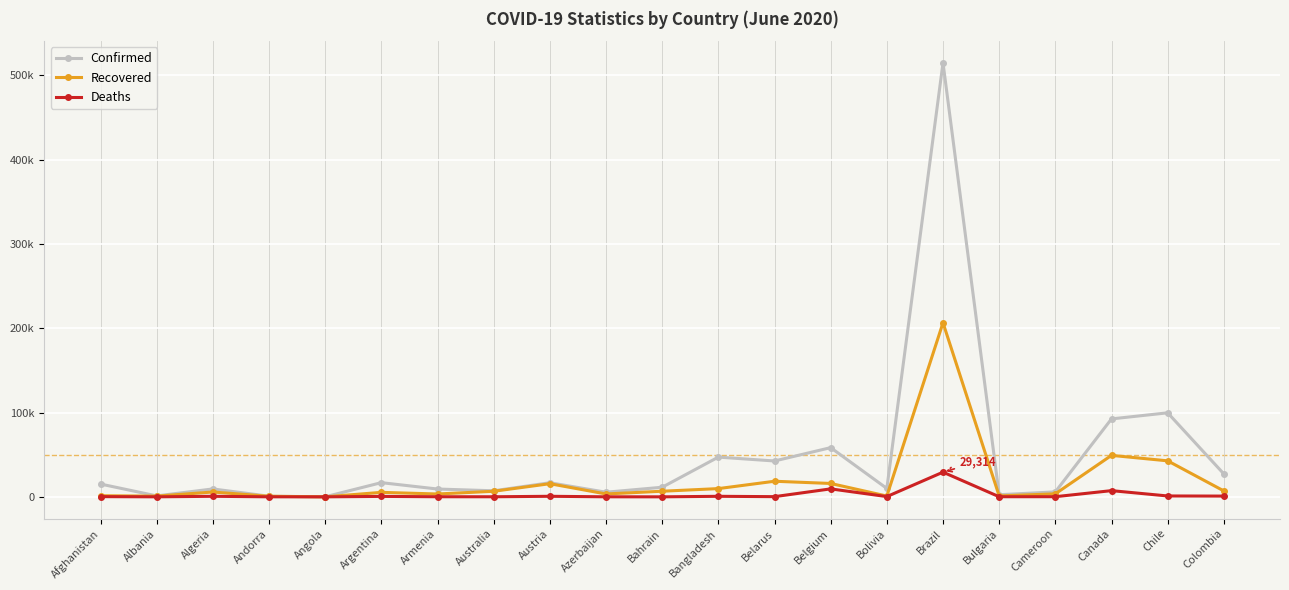

Which series has the widest spread of values?

Confirmed